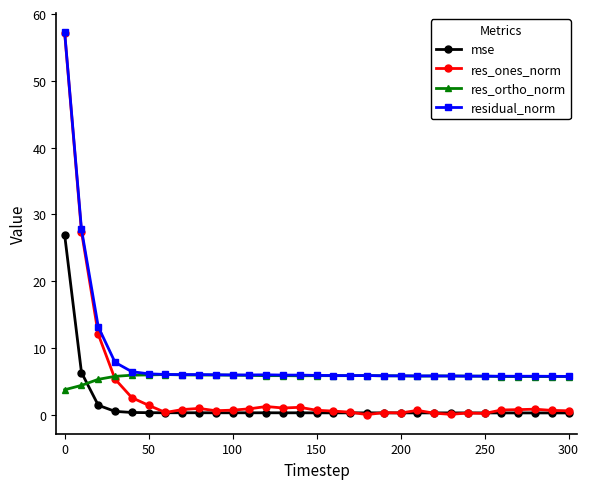

What is the value of the res_ortho_norm point at the 7th from the left?

6.0